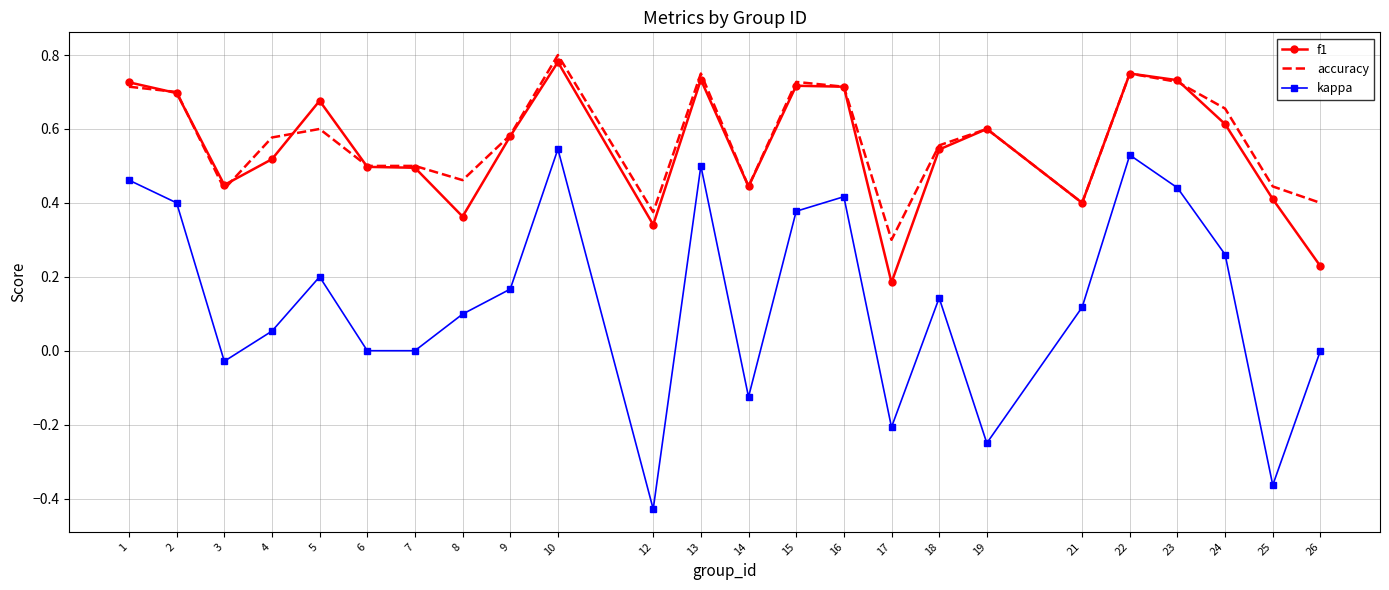

What is the total value across all series at 3?

0.9